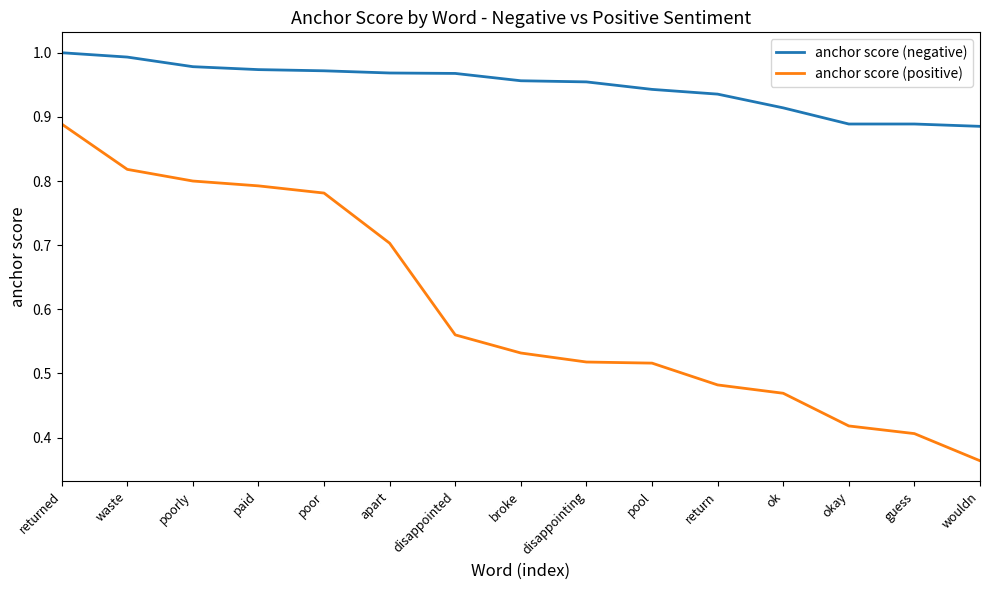

Is the value of anchor score (positive) at guess greater than the value of anchor score (negative) at return?

No